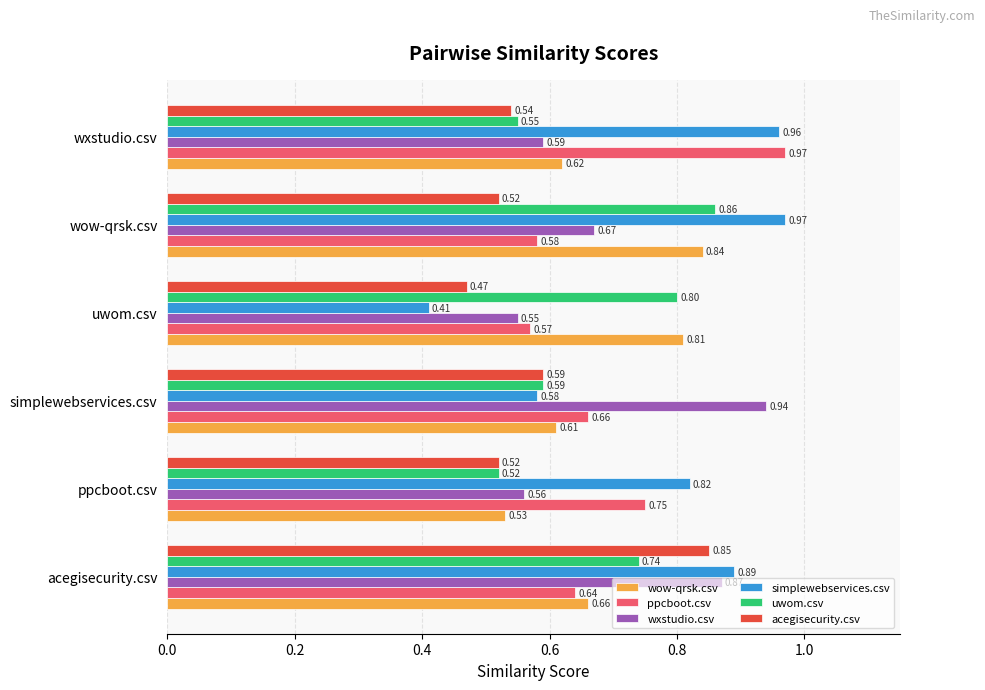

At which label does wxstudio.csv reach its peak?

simplewebservices.csv